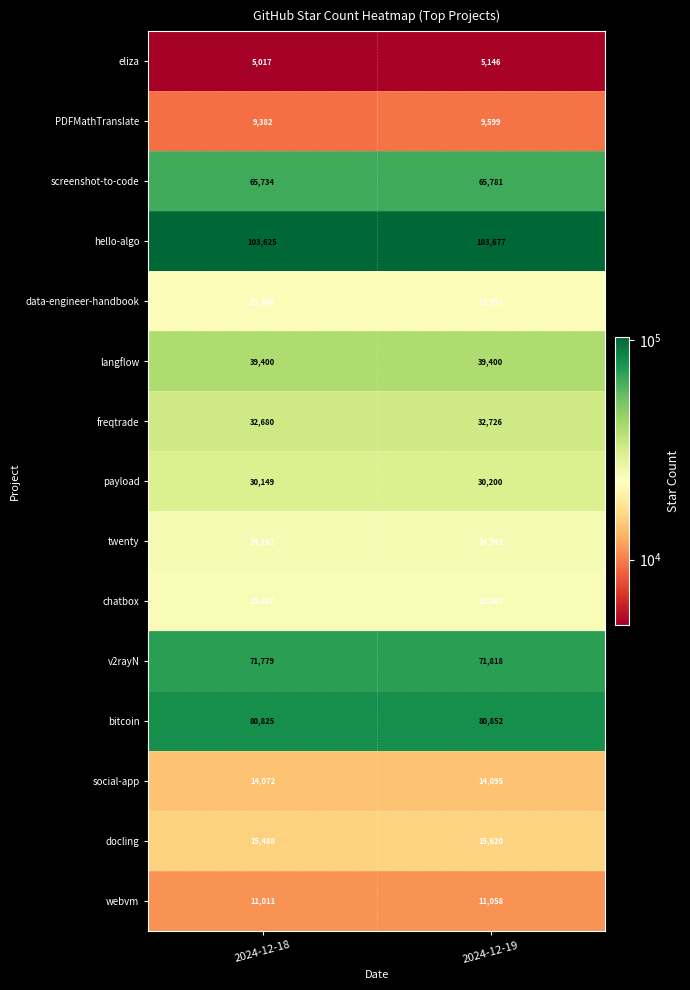

At 2024-12-19, list the series in order from smallest to largest.

eliza, PDFMathTranslate, webvm, social-app, docling, data-engineer-handbook, chatbox, twenty, payload, freqtrade, langflow, screenshot-to-code, v2rayN, bitcoin, hello-algo